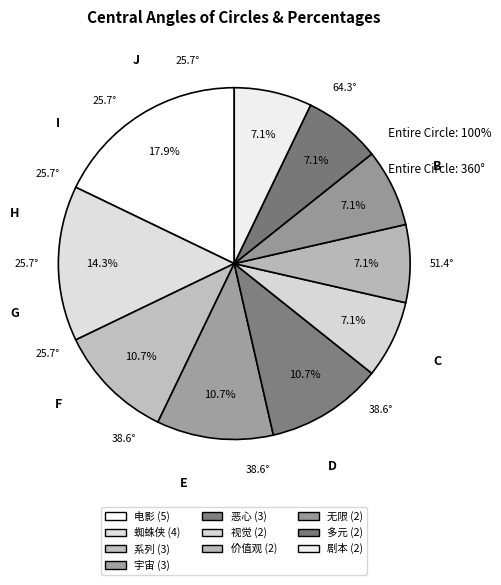

The 剧本 slice represents 20% of the pie. True or false?

False